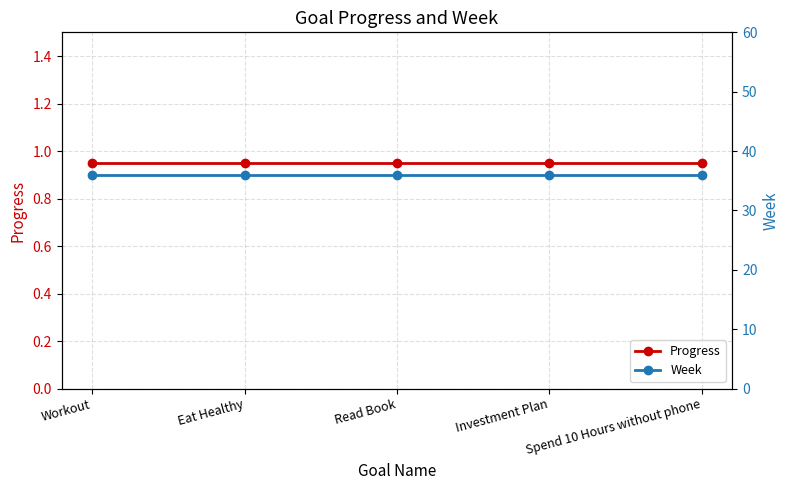

What are all the series names shown in the legend?

Progress, Week